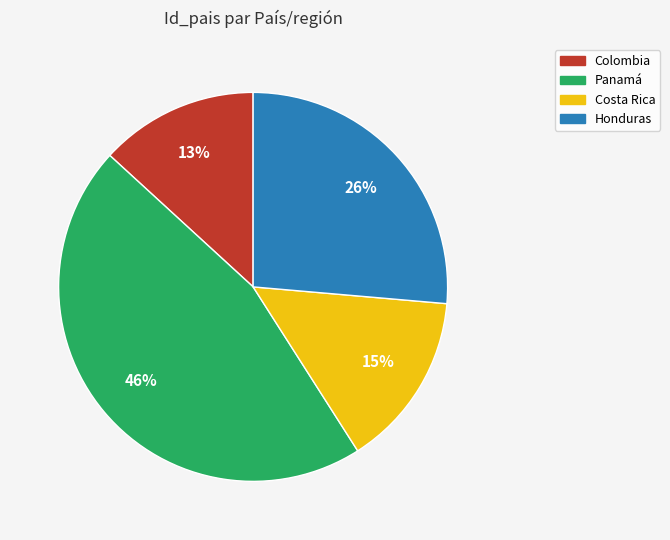

Do Colombia and Costa Rica together represent more than half of the pie?

No